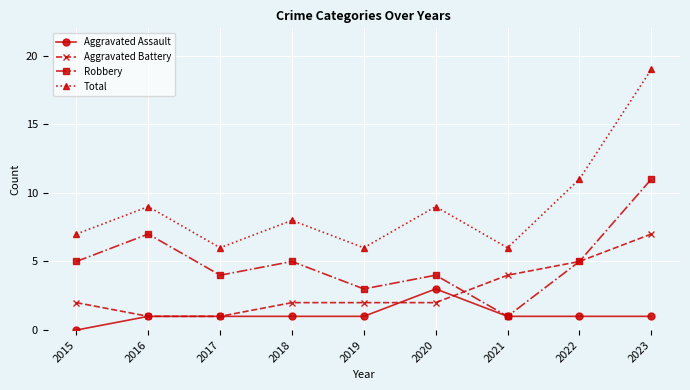

How many interior local valleys does the Robbery series have?

3